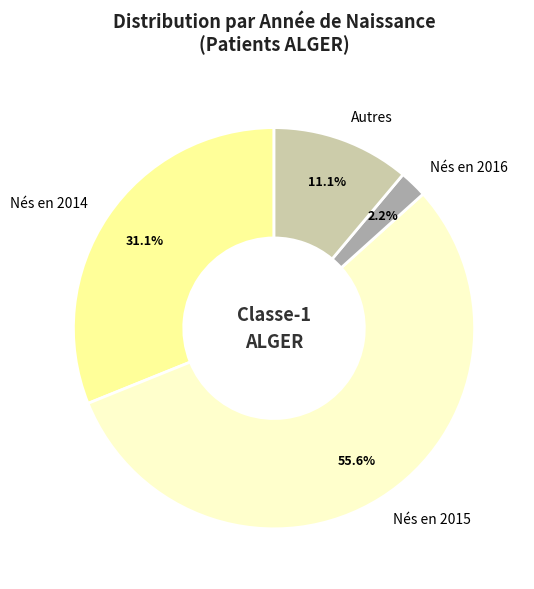

Which slice is the largest?

Nés en 2015